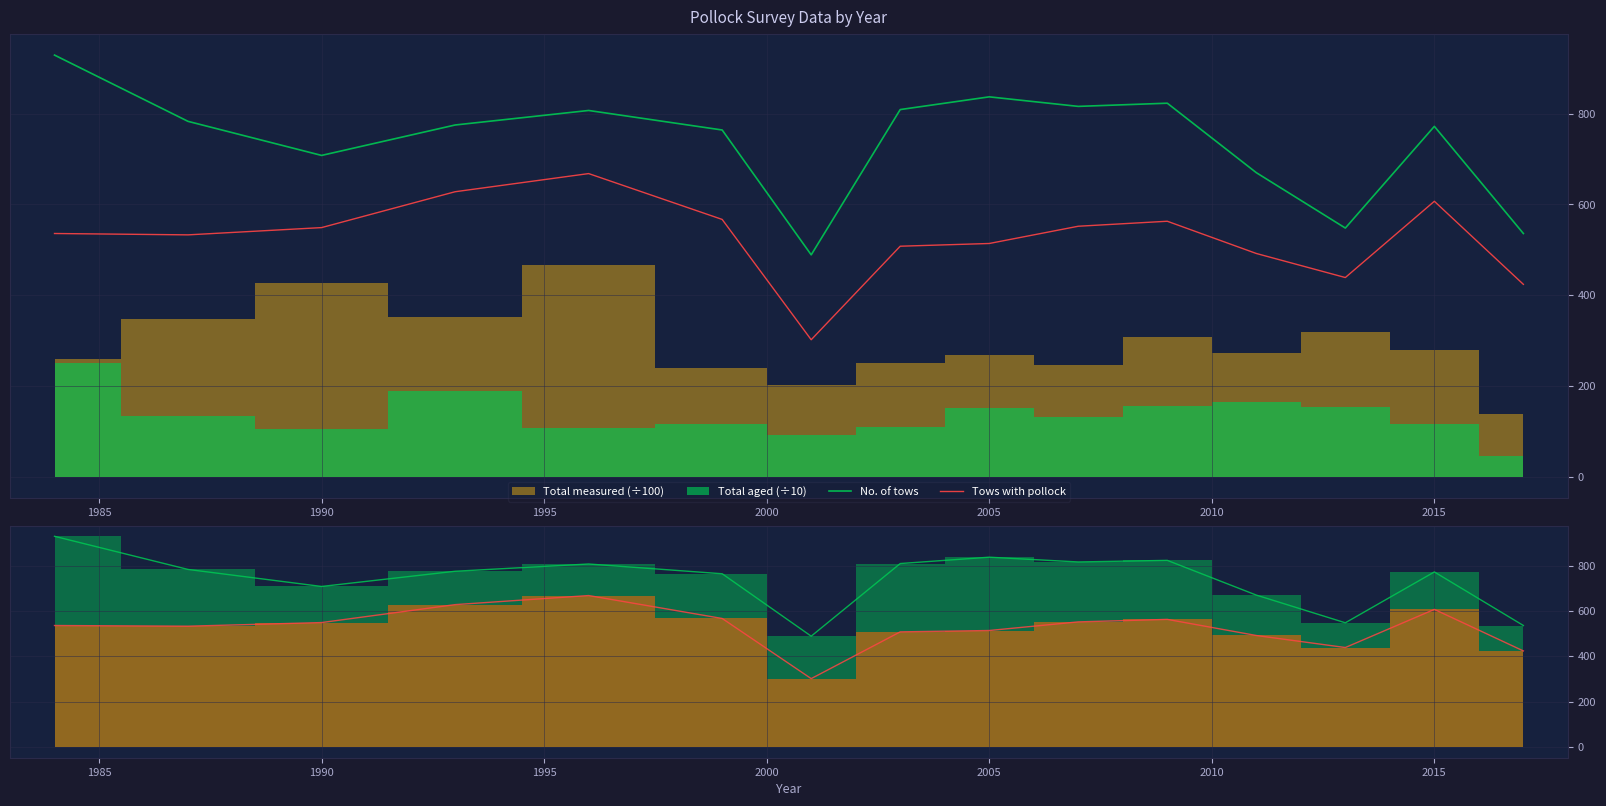

At which label is No. of tows closest to 709?

1990